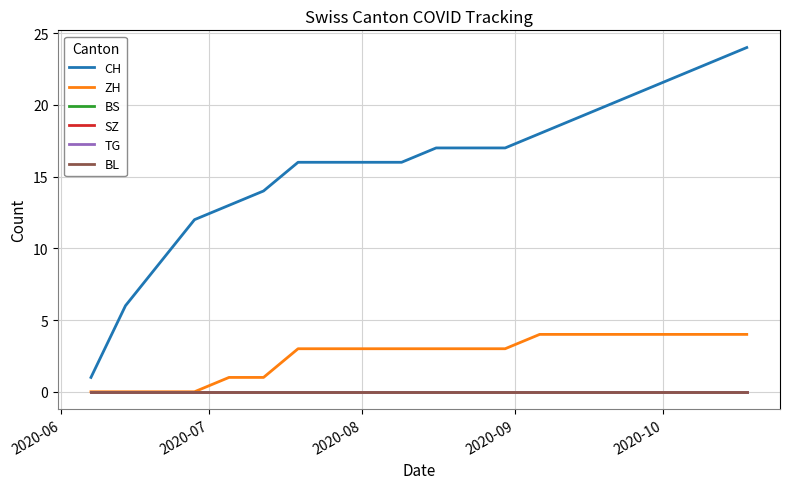

What is the highest value of the ZH series?

4